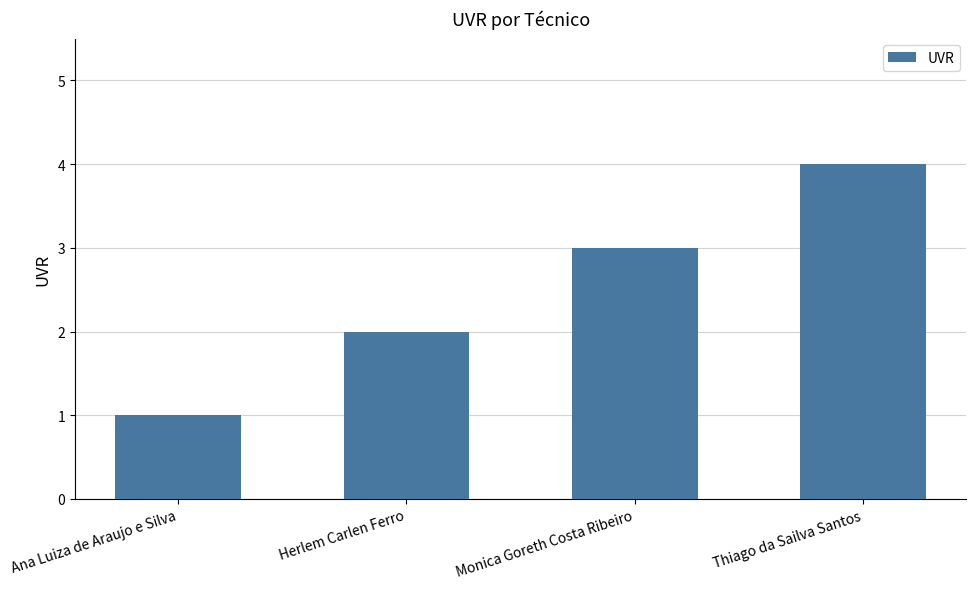

Reading left to right, what are all the values shown in this chart?

Ana Luiza de Araujo e Silva=1	Herlem Carlen Ferro=2	Monica Goreth Costa Ribeiro=3	Thiago da Sailva Santos=4